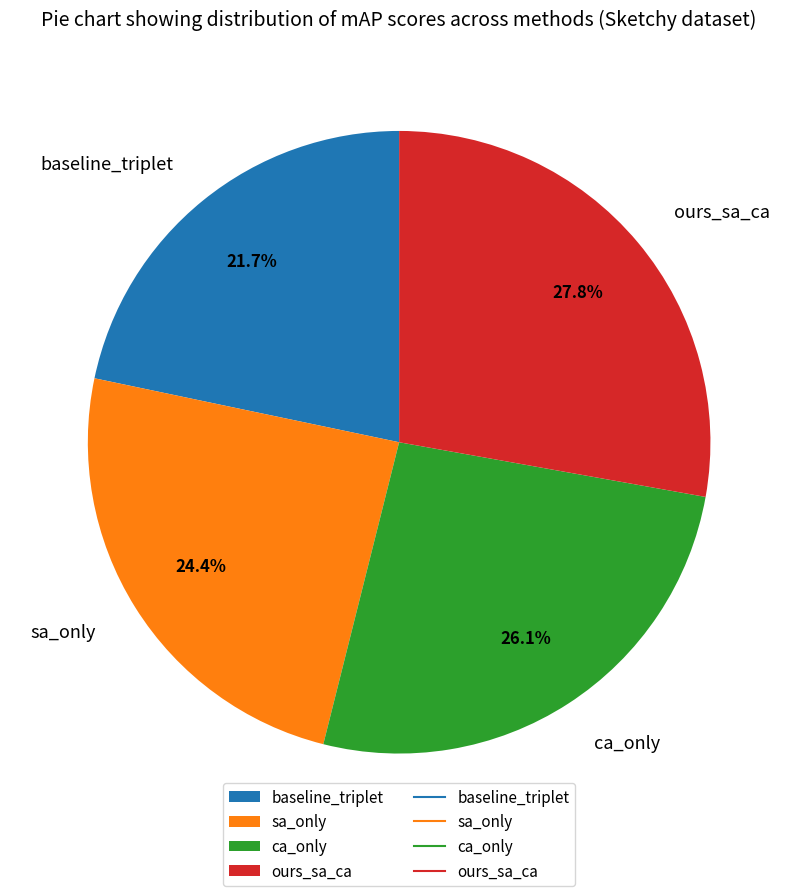

Which has a higher value, baseline_triplet or ca_only?

ca_only